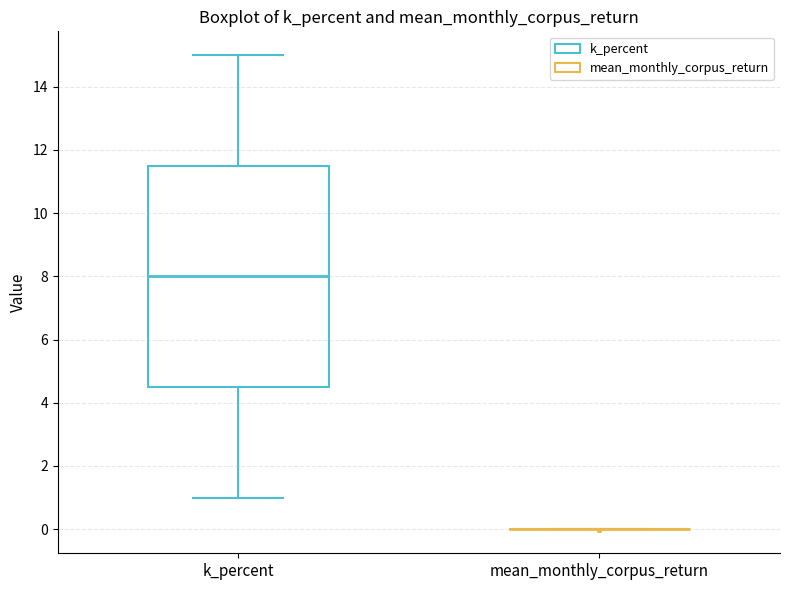

Reading left to right, transcribe this box plot: for each box, give where its median line is, the range the box spans, and where its two whiskers end, as read against the y-axis. The values are not printed on the chart, so give them approximately, as read against the axis.

k_percent: median 8.0, box 4.6 to 11.6, whiskers 1.0 to 15.0
mean_monthly_corpus_return: box collapsed to a line at 0.0, whiskers 0.0 to 0.0